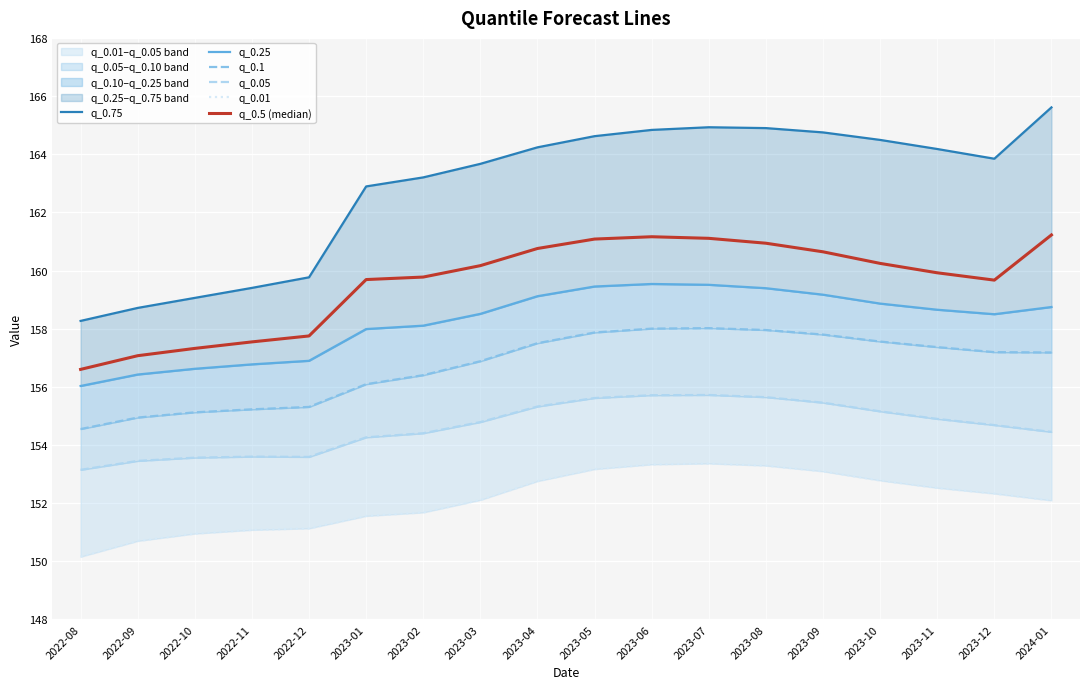

Which series has the widest spread of values?

q_0.75